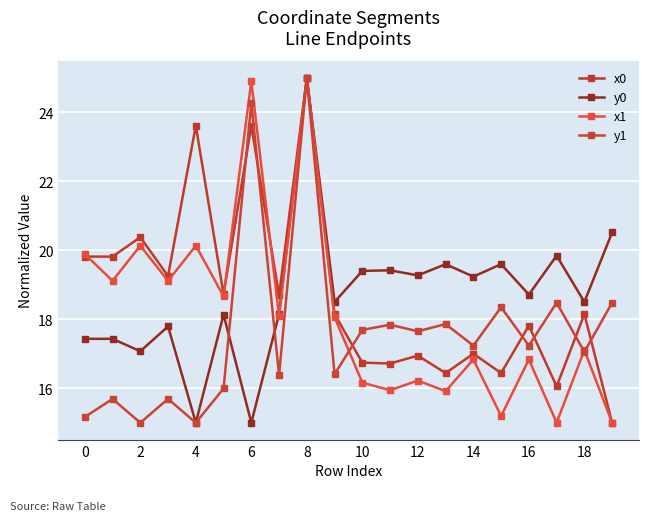

Which category has the highest value in the y0 series?

8